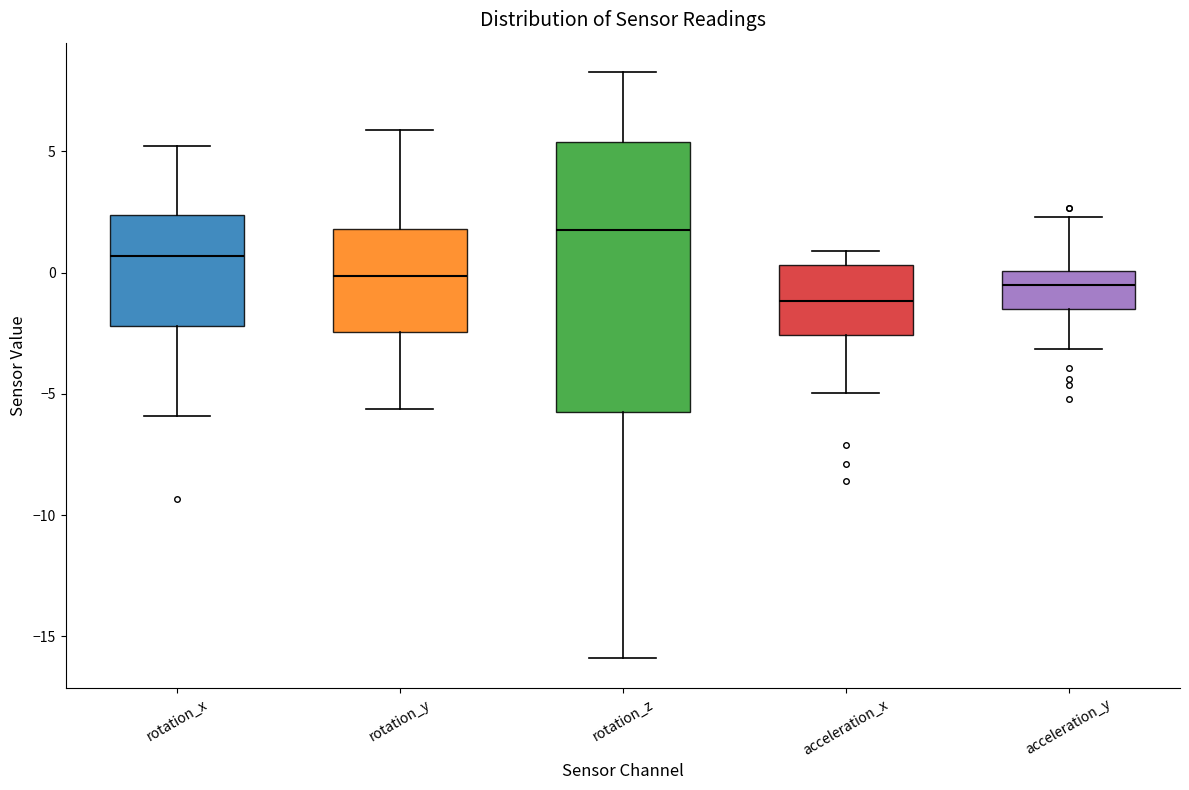

Which box is the tallest, from its lower edge to its upper edge?

rotation_z